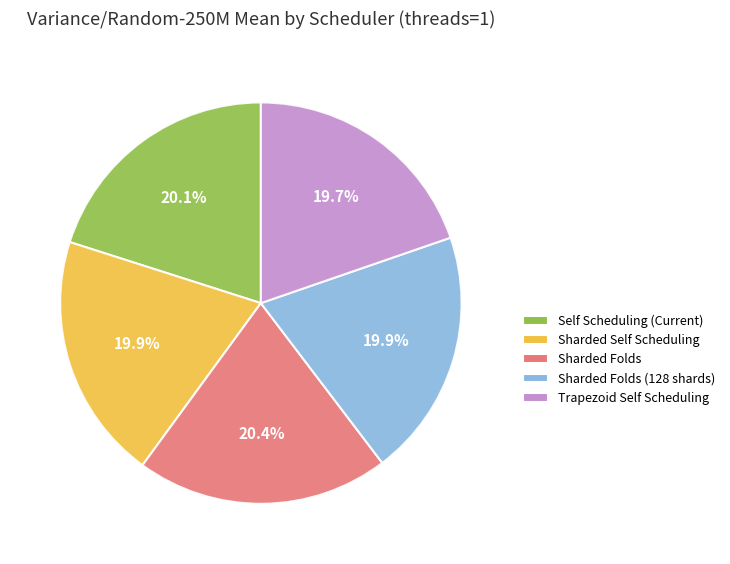

Does Trapezoid Self Scheduling represent more than half of the total?

No